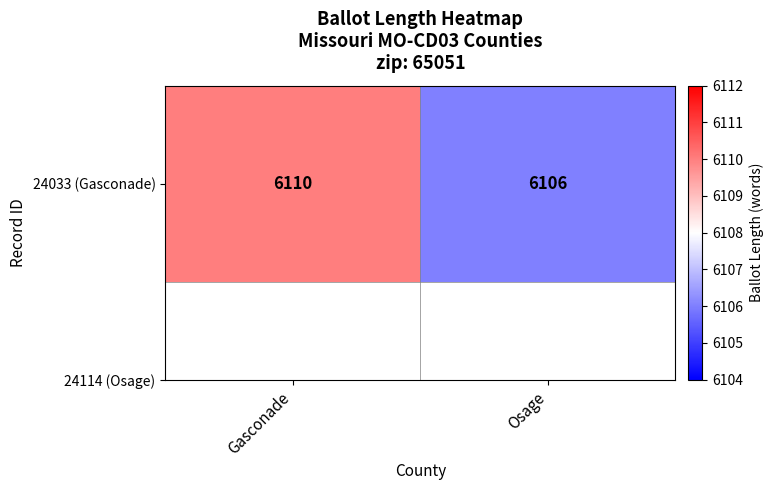

Rank the categories by value from lowest to highest.

Osage, Gasconade